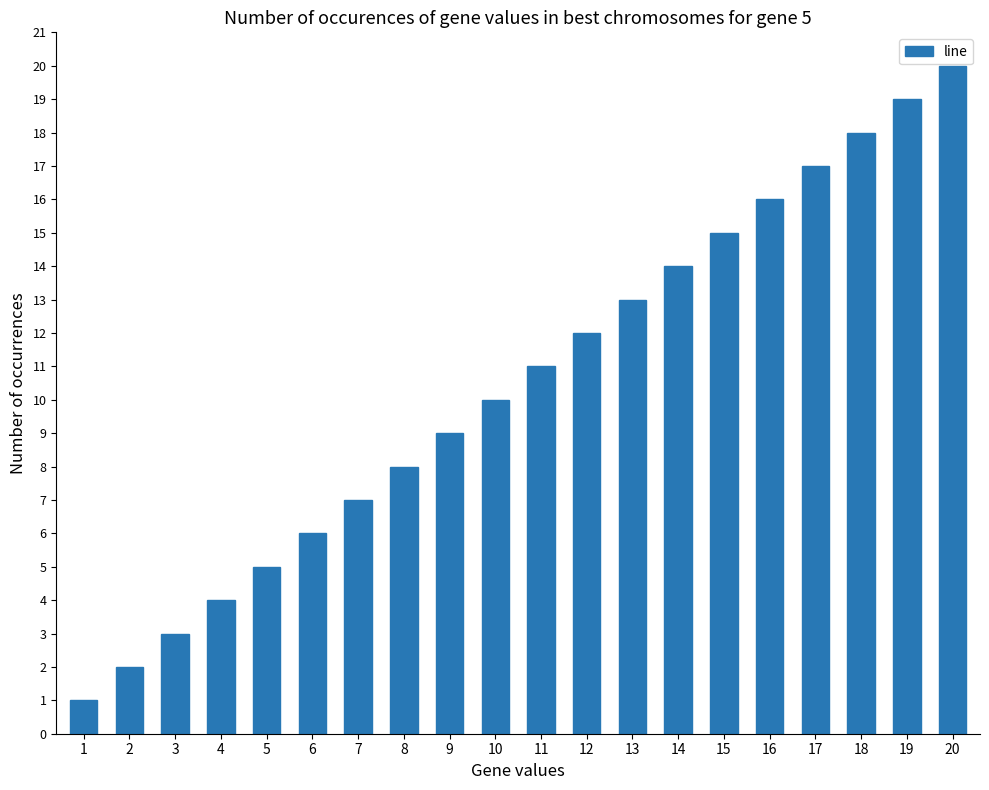

What is the change in value from 9 to 16?

+7